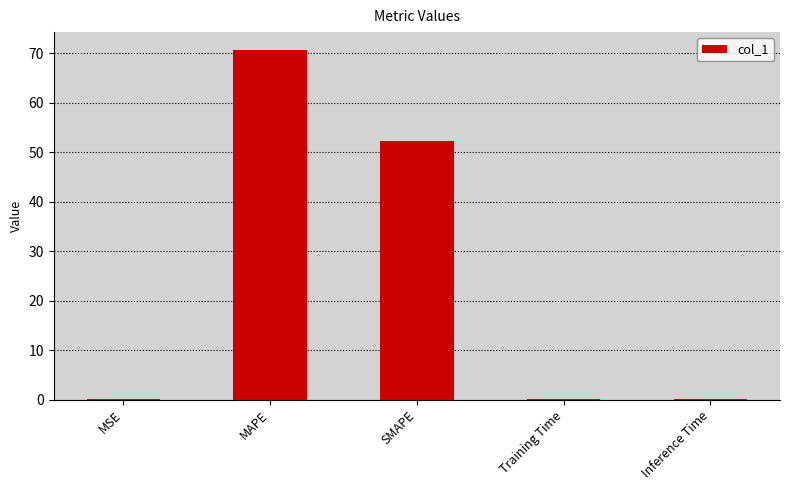

Is it true that the value at SMAPE is 52.2?

True